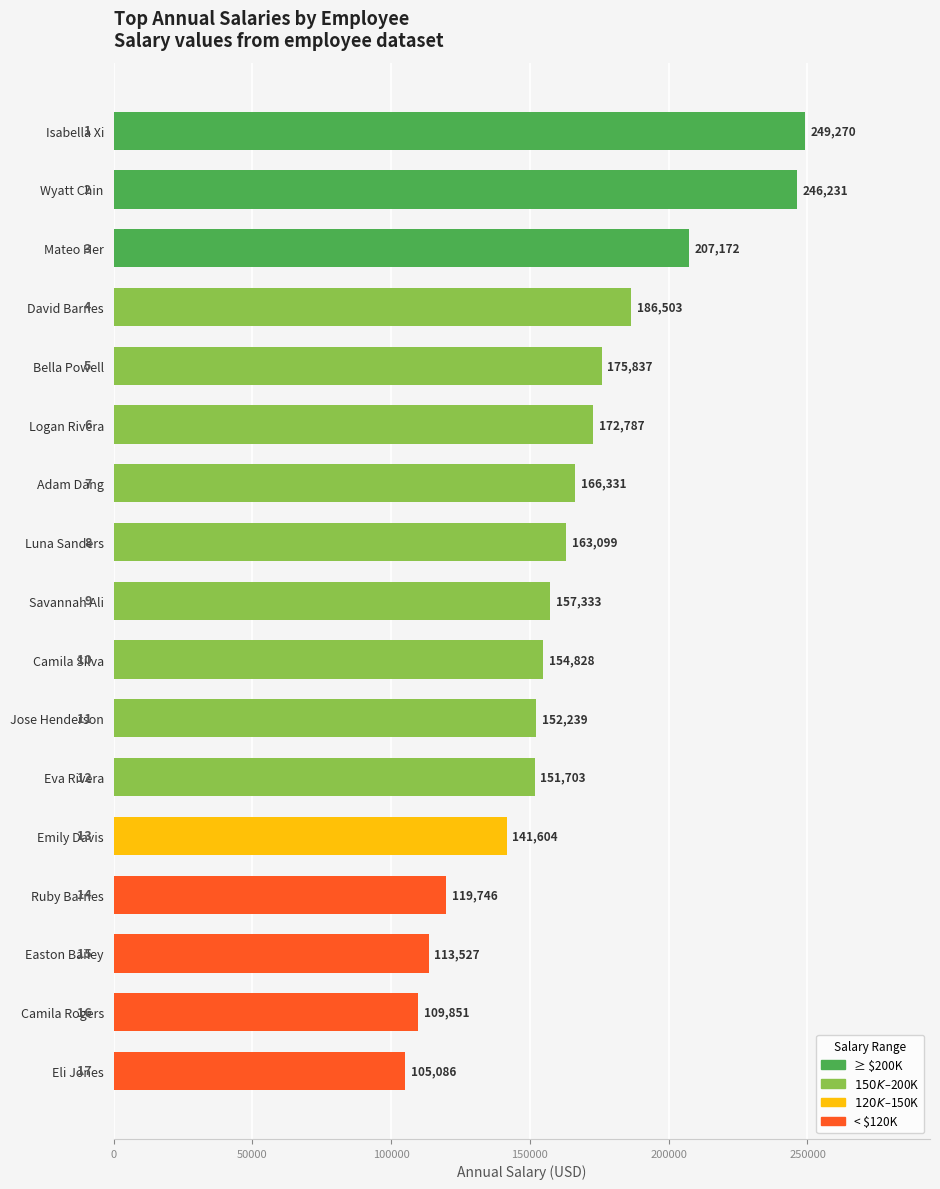

What is the maximum value shown in the chart?

249270